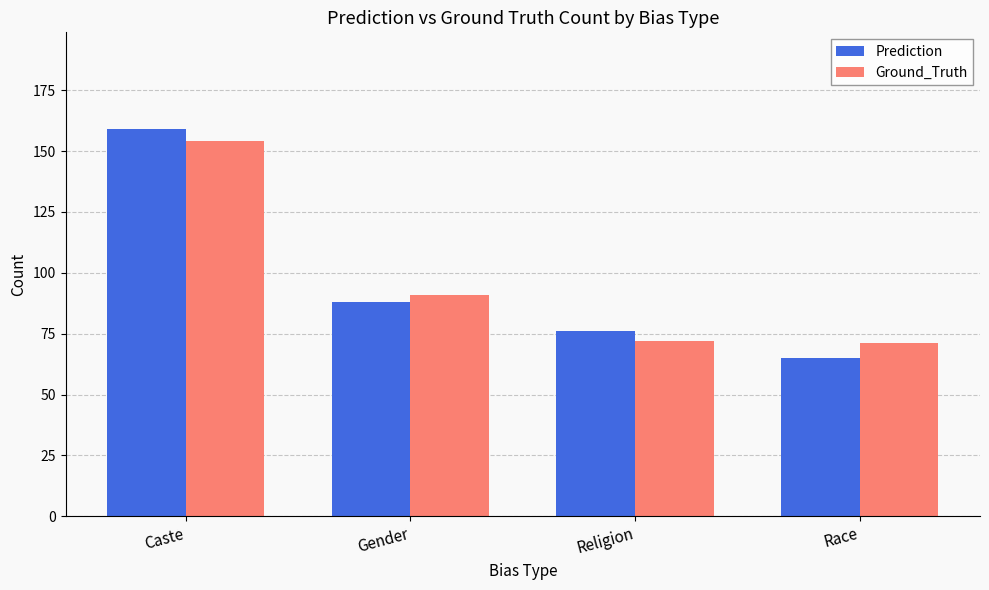

How many bars are there in total?

8